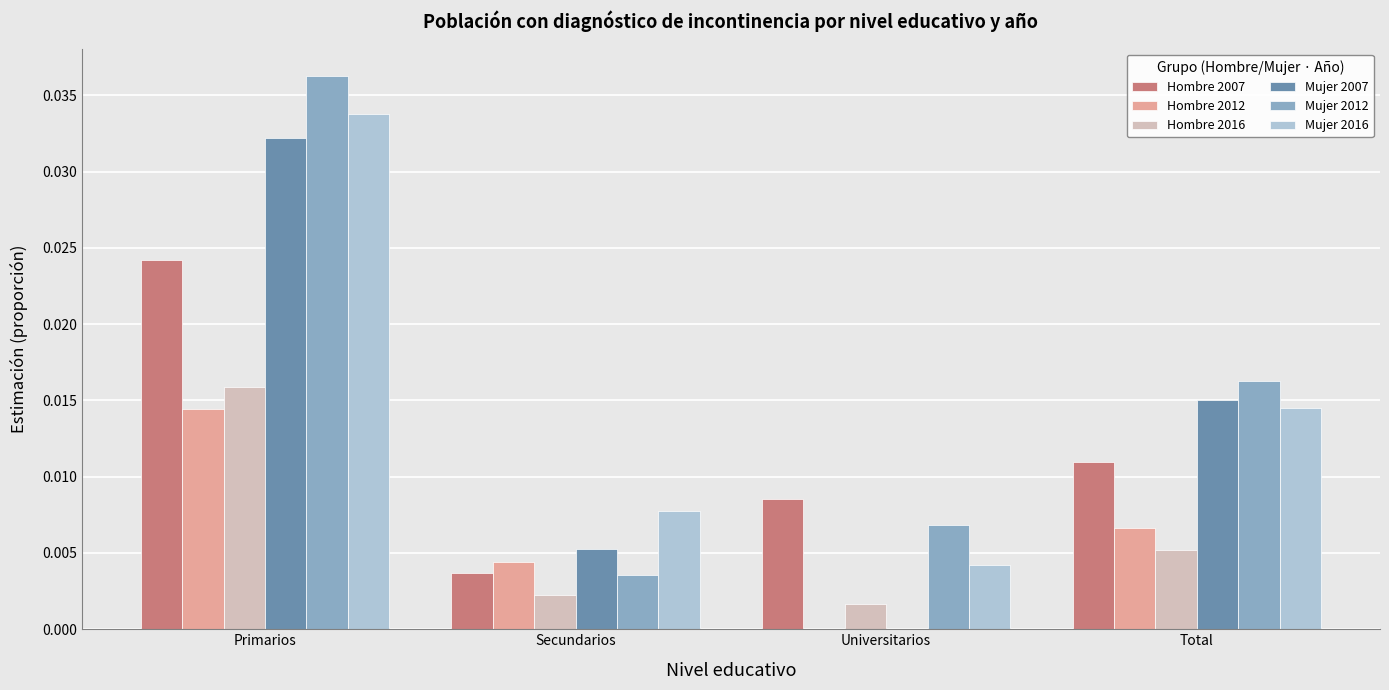

Is it true that Hombre 2016 equals 0.0 at Primarios?

True